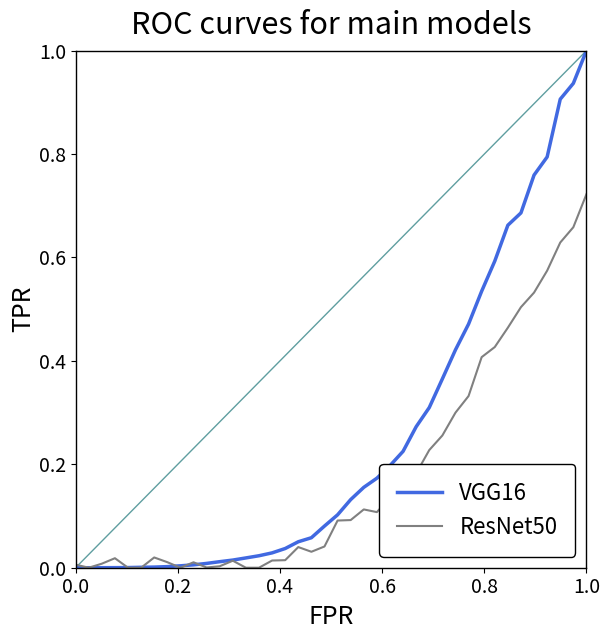

What is the highest value of the VGG16 series?

1.0